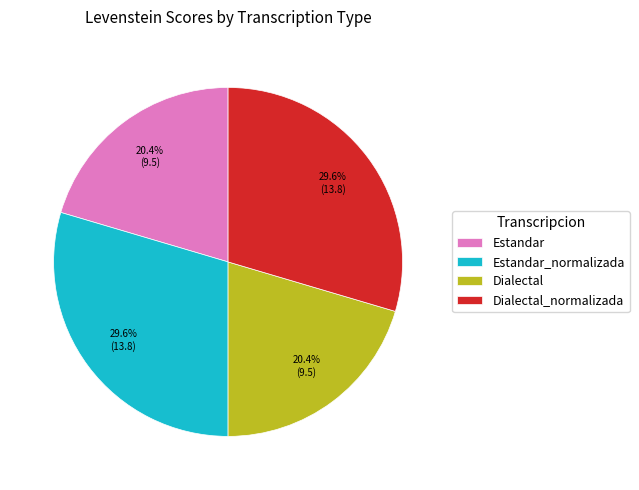

How much of the chart is everything except Estandar_normalizada?

70.4%